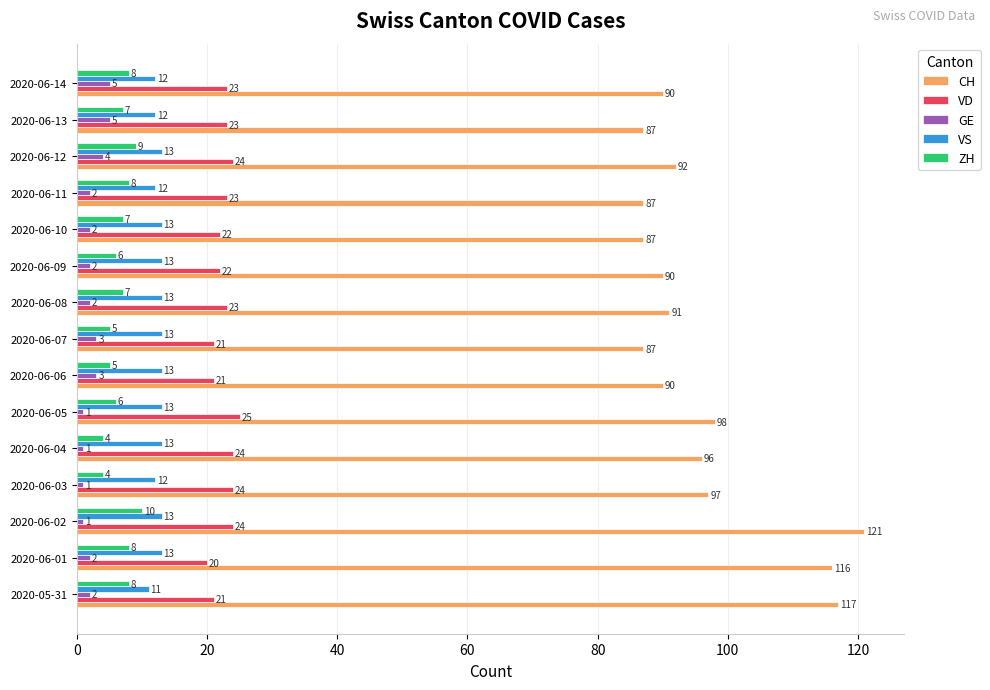

Which series has the largest range (max minus min)?

CH